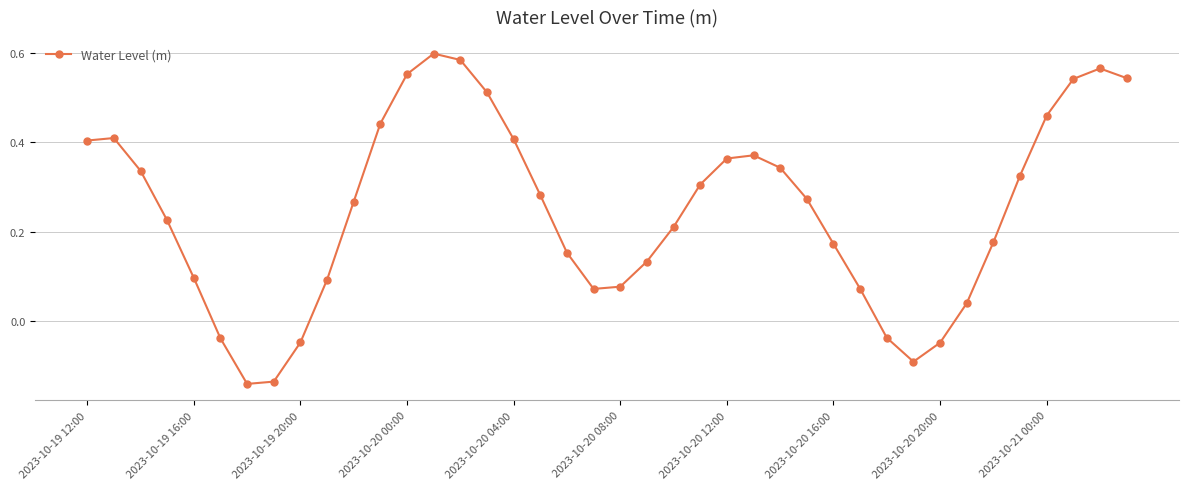

Does the chart display data point markers on the line(s)?

Yes